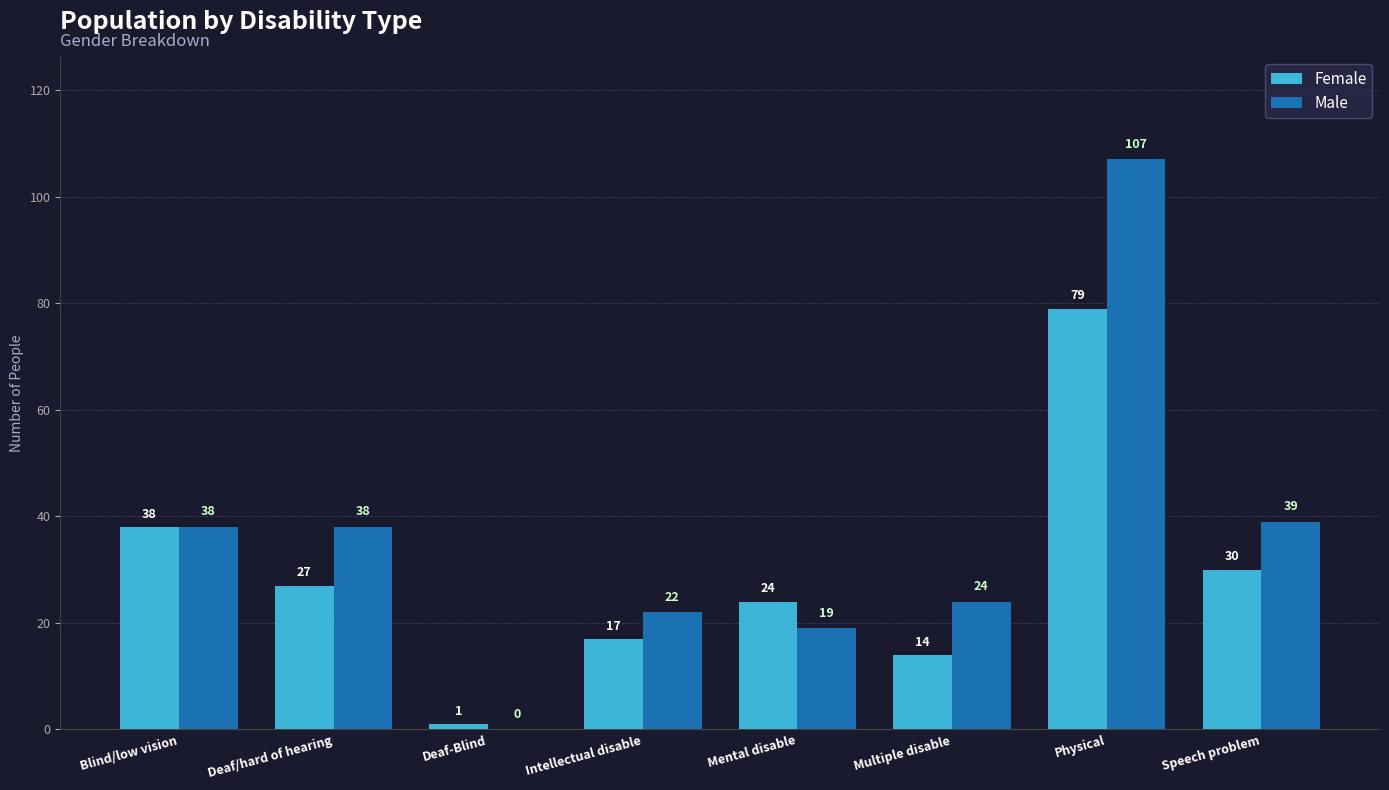

Is it true that Female equals 24 at Mental disable?

True